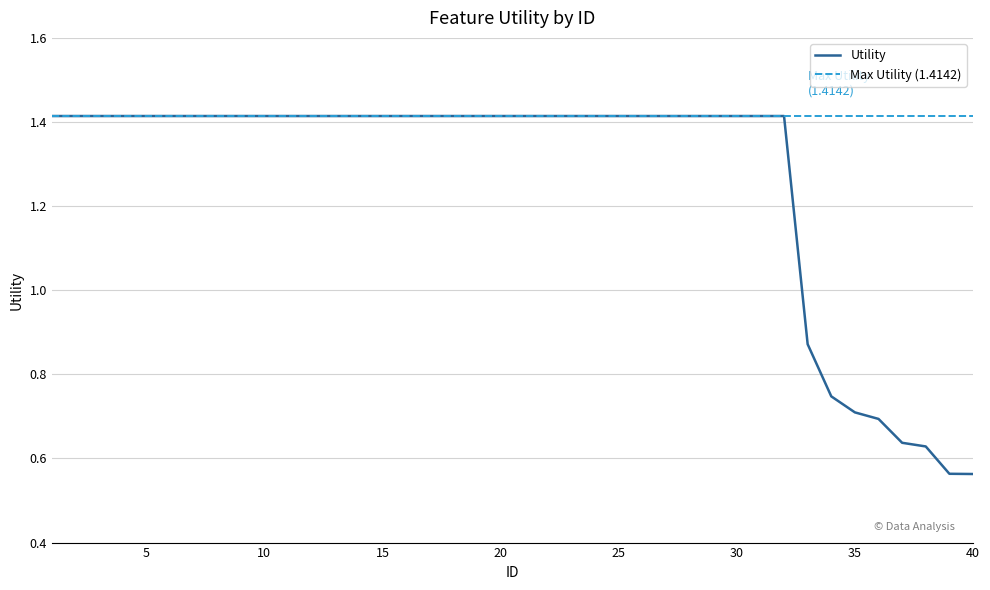

The value at 13 is 1.4. True or false?

True